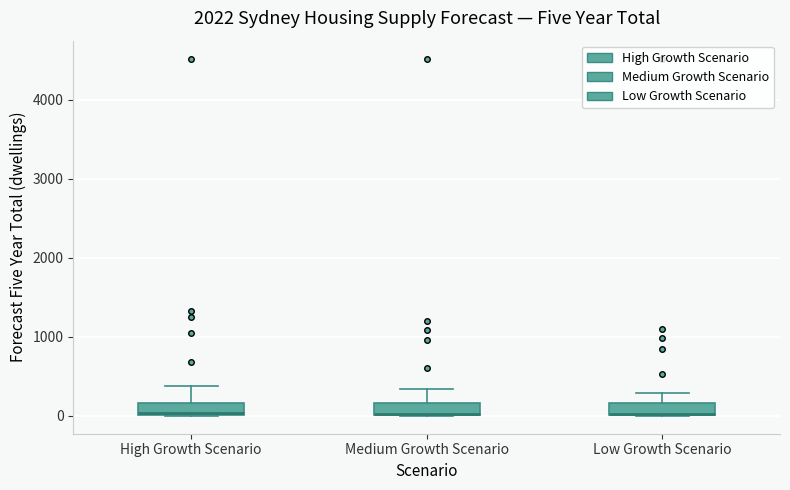

Where is the upper edge of the box for Medium Growth Scenario on the y-axis? The values are not printed on the chart, so give them approximately, as read against the axis.

200